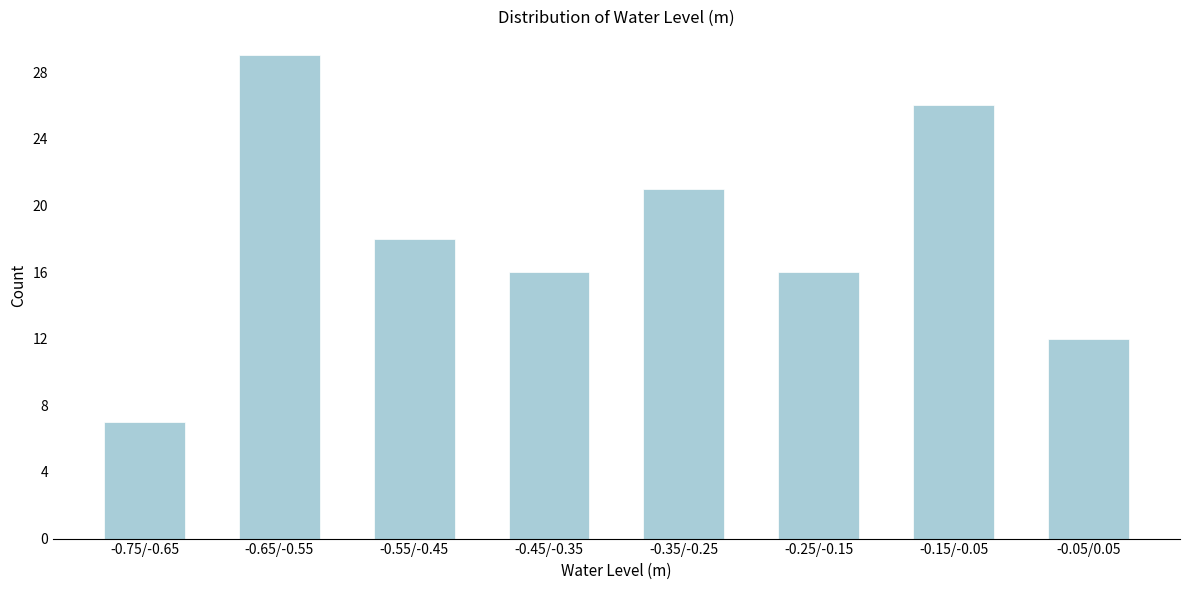

Reading right to left, what are all the values shown in this chart?

12	26	16	21	16	18	29	7